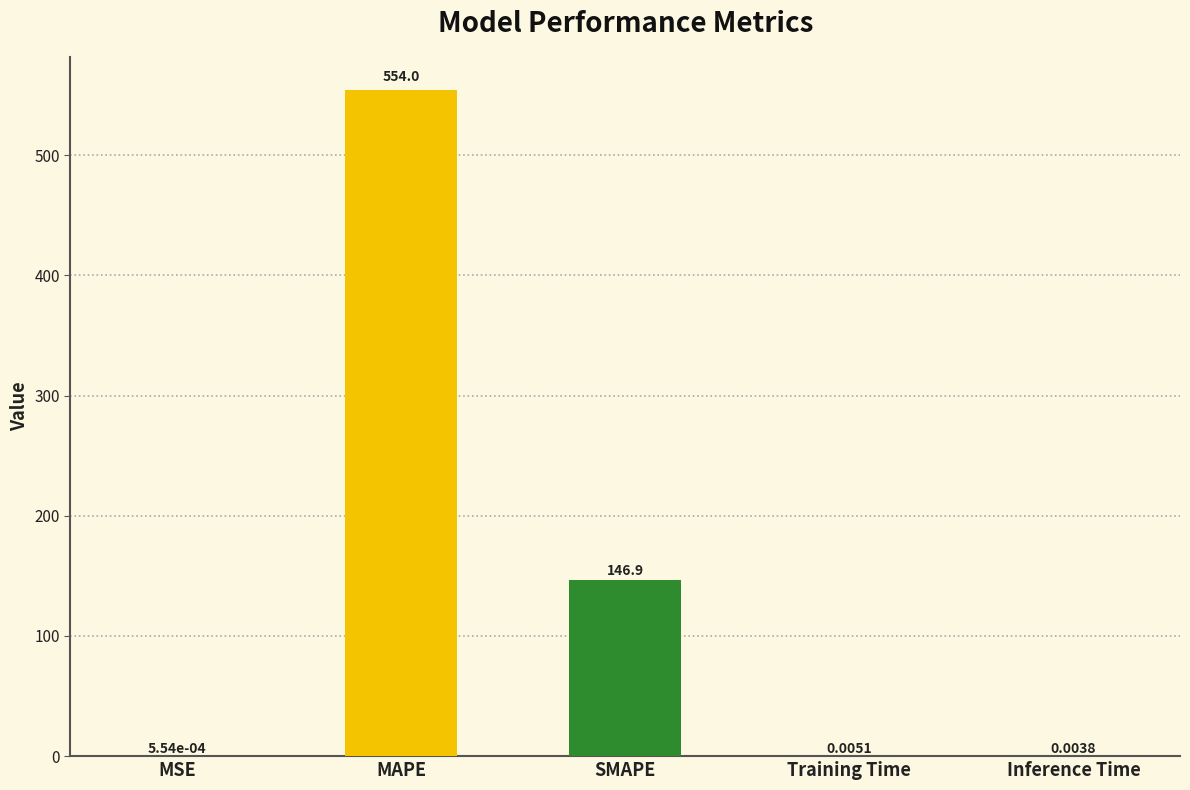

What is the sum of all values?

700.9